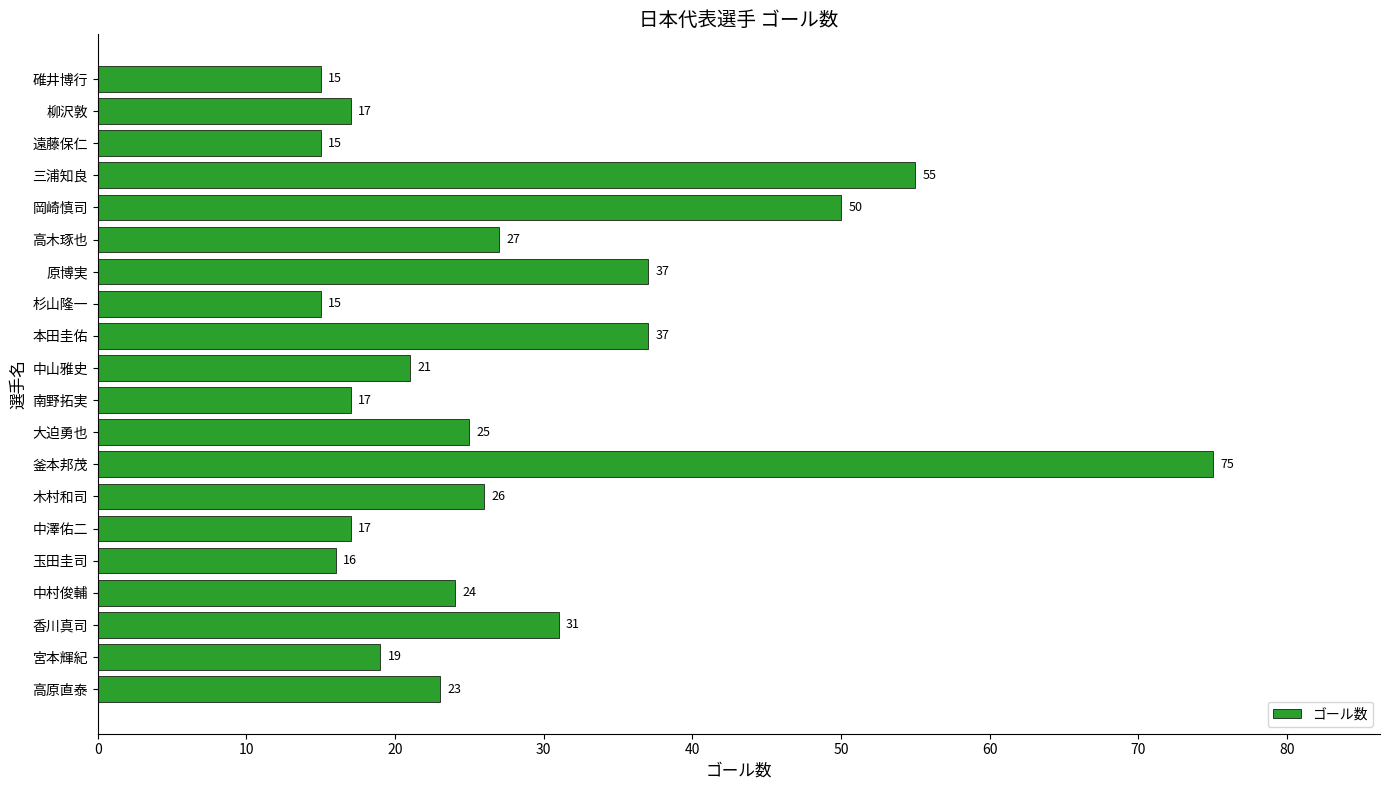

Does the chart contain any negative values?

No